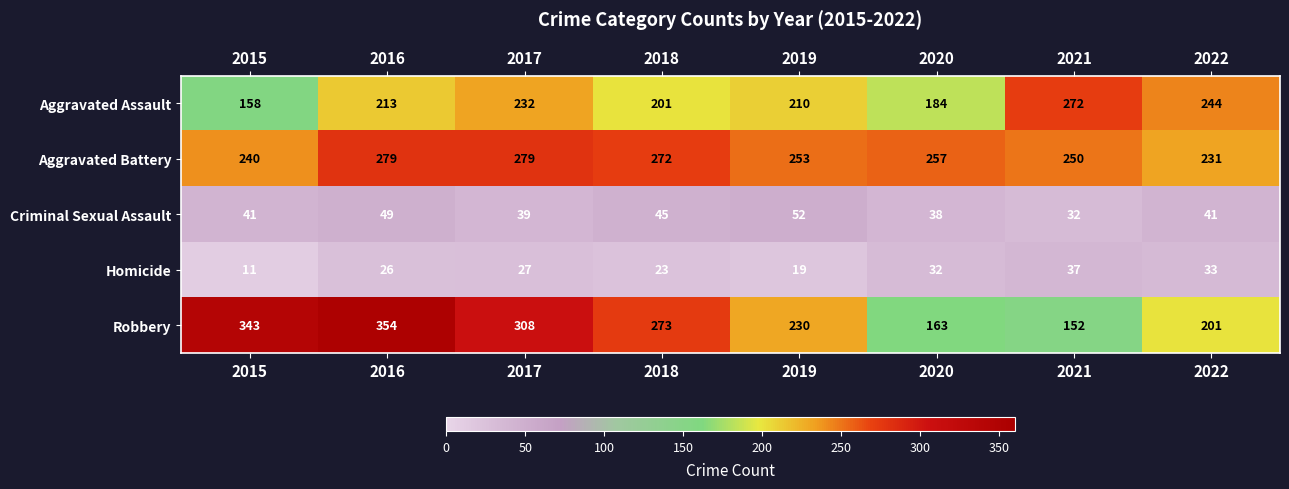

At which category does the chart reach its peak across all series?

2016